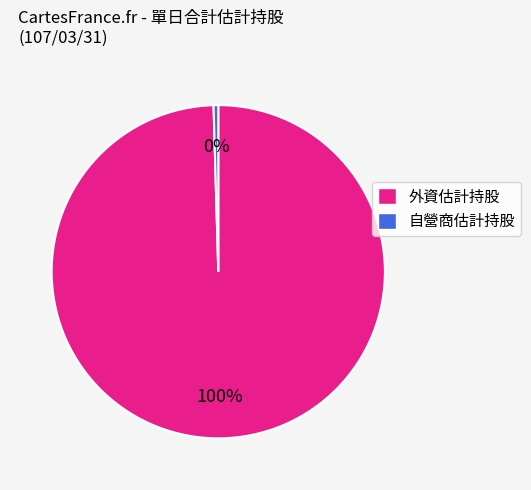

To the nearest percent, what is the average slice percentage?

50%